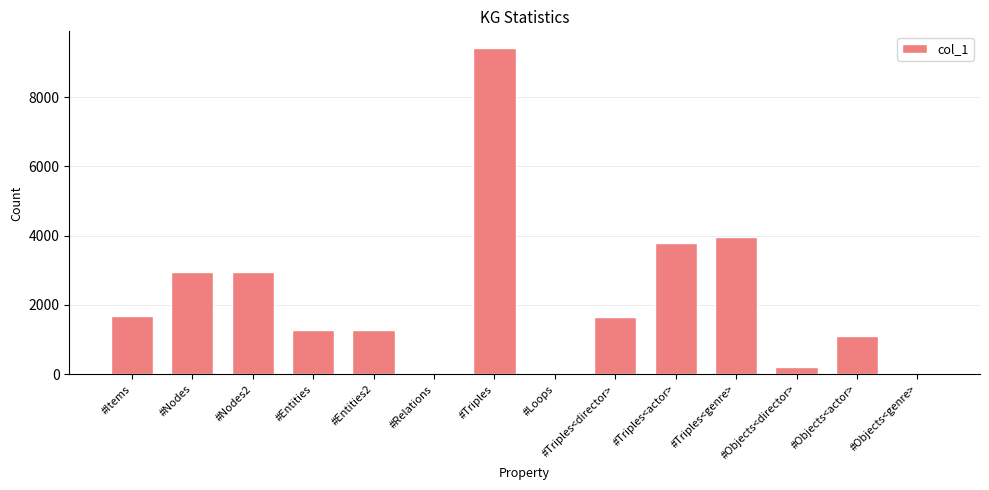

At which label is the value closest to 4713?

#Triples<genre>